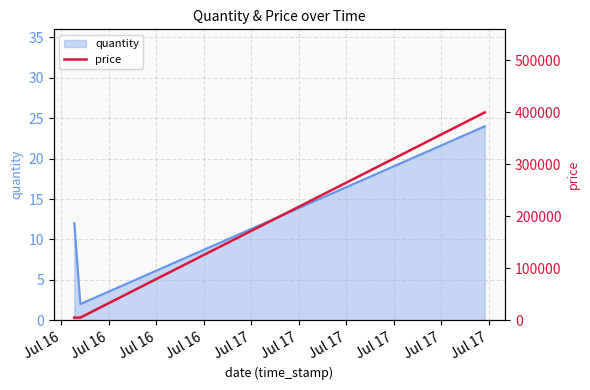

What is the sum of the values at Jul 16 and Jul 16?

405000